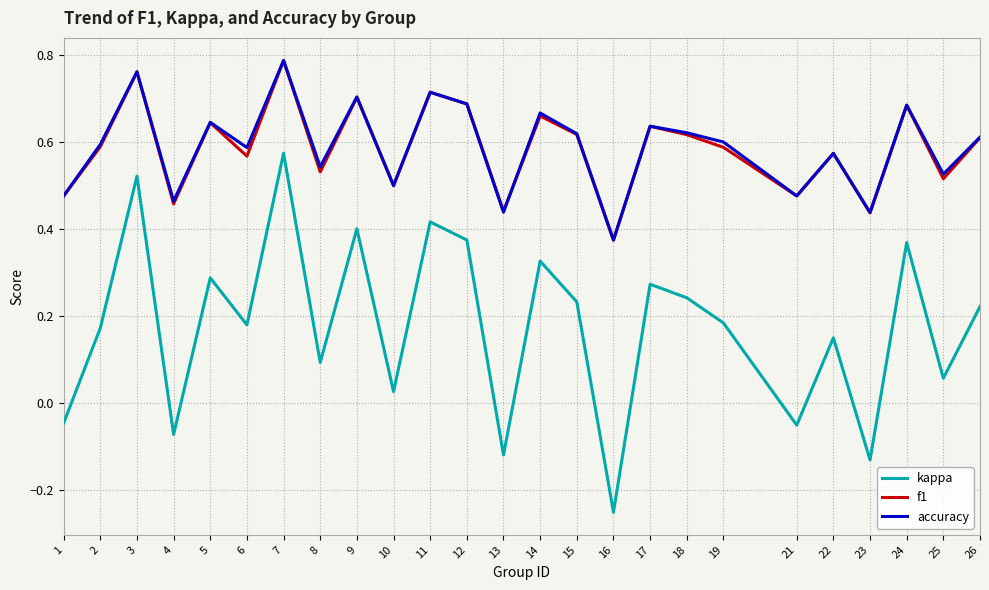

At how many categories does at least one series exceed 0?

25